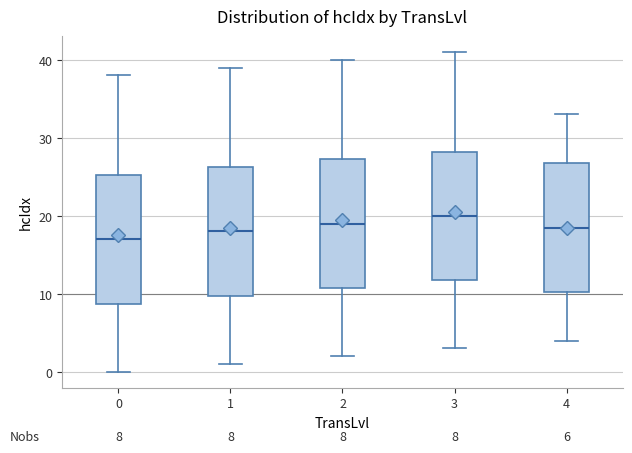

Which box has the lowest median line?

0